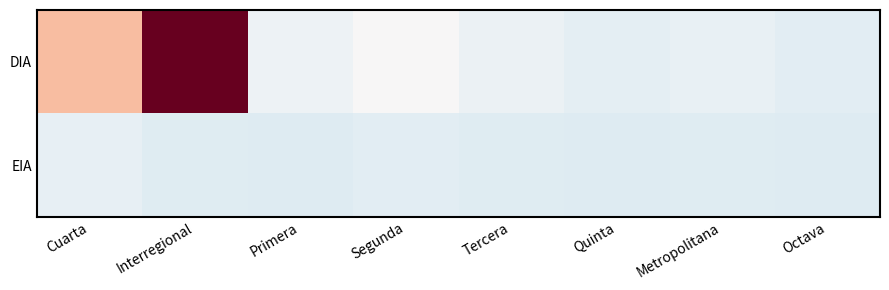

Which series changed the most between Cuarta and Quinta?

DIA